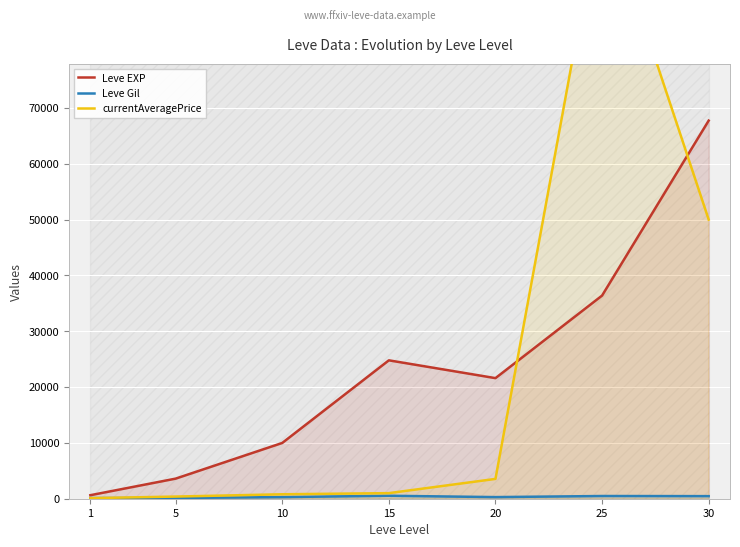

Where is Leve Gil nearest to the value 321?

10